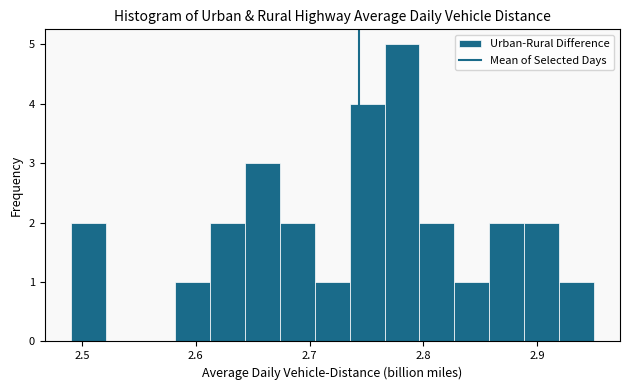

Read against the x-axis, roughly where is the centre of the tallest bar?

2.78